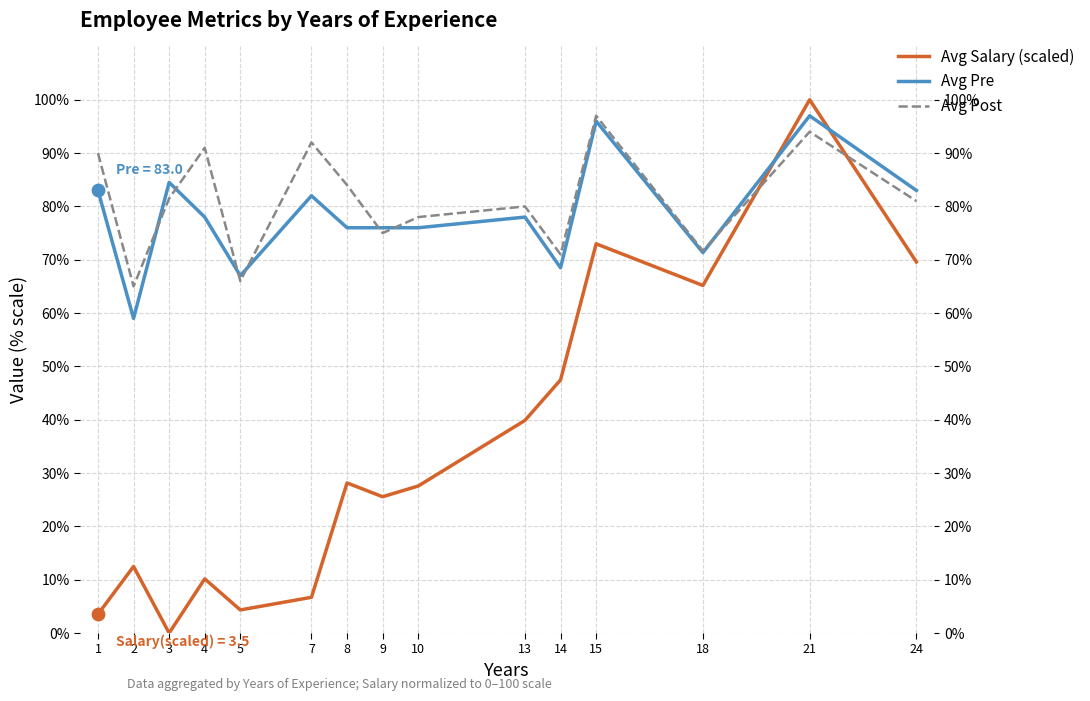

At which category is the sum across all series the highest?

21